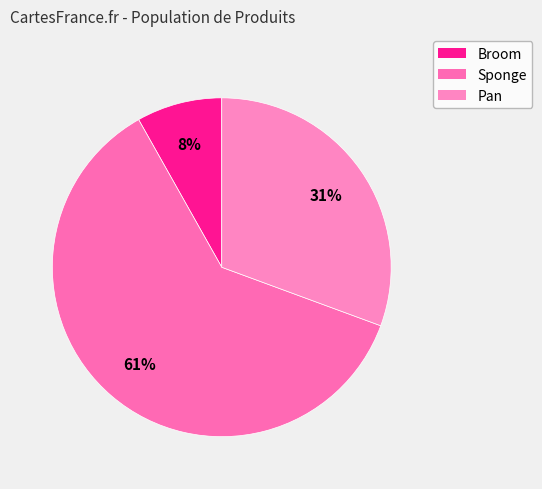

Combined, what portion of the pie is Broom and Sponge?

69.4%